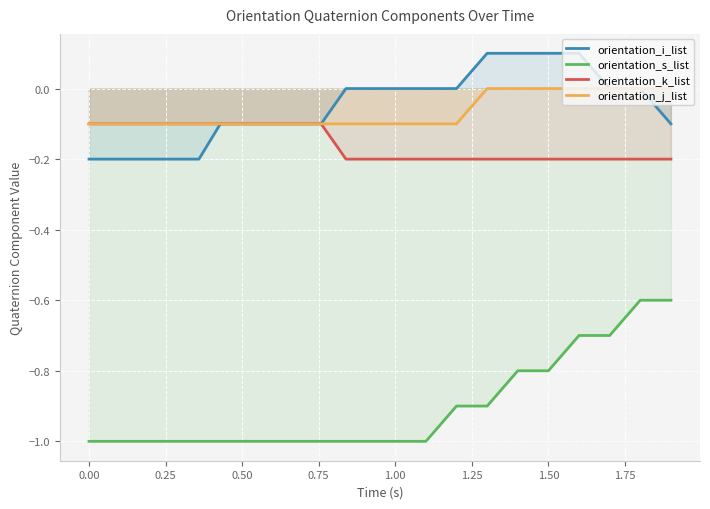

How many orientation_i_list values are between 0 and 1?

11